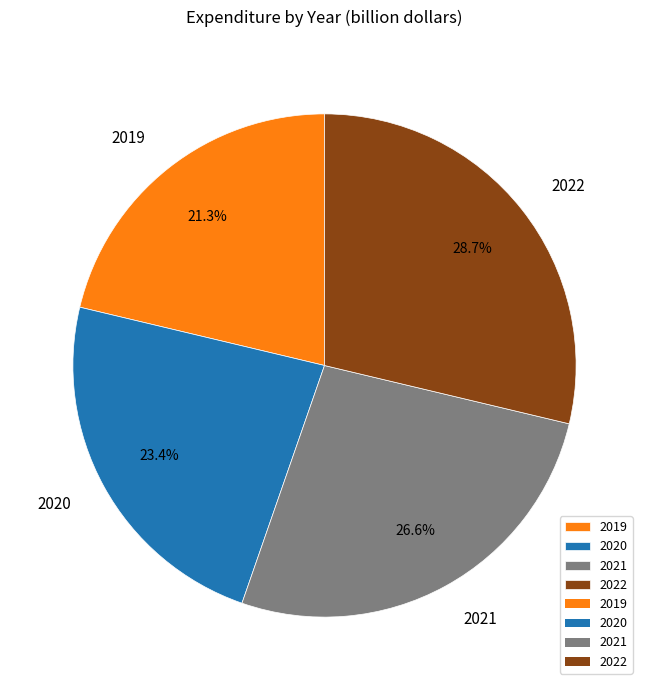

Which category has the biggest portion of the pie?

2022